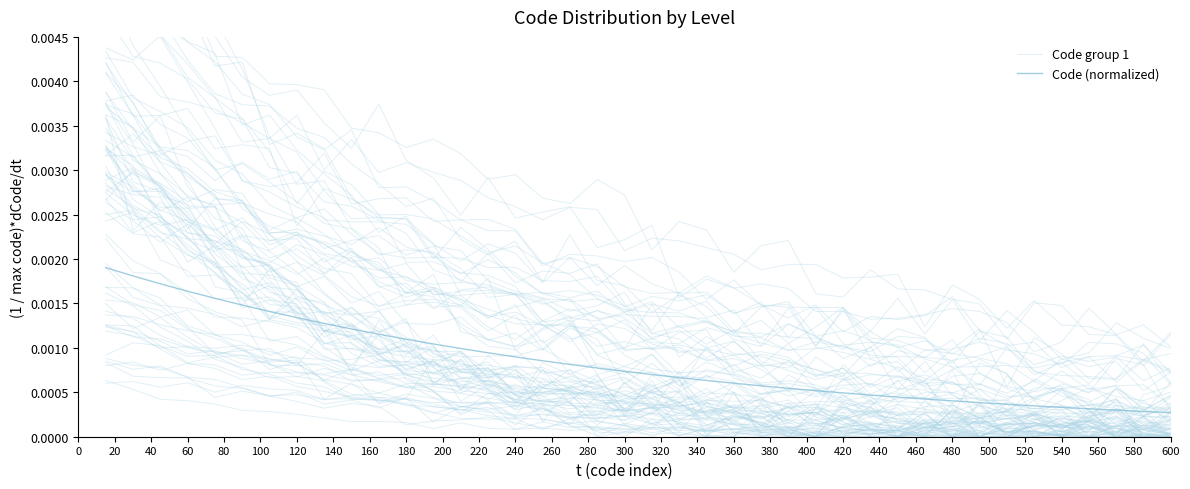

How many Code (normalized) values are between 0 and 1?

40